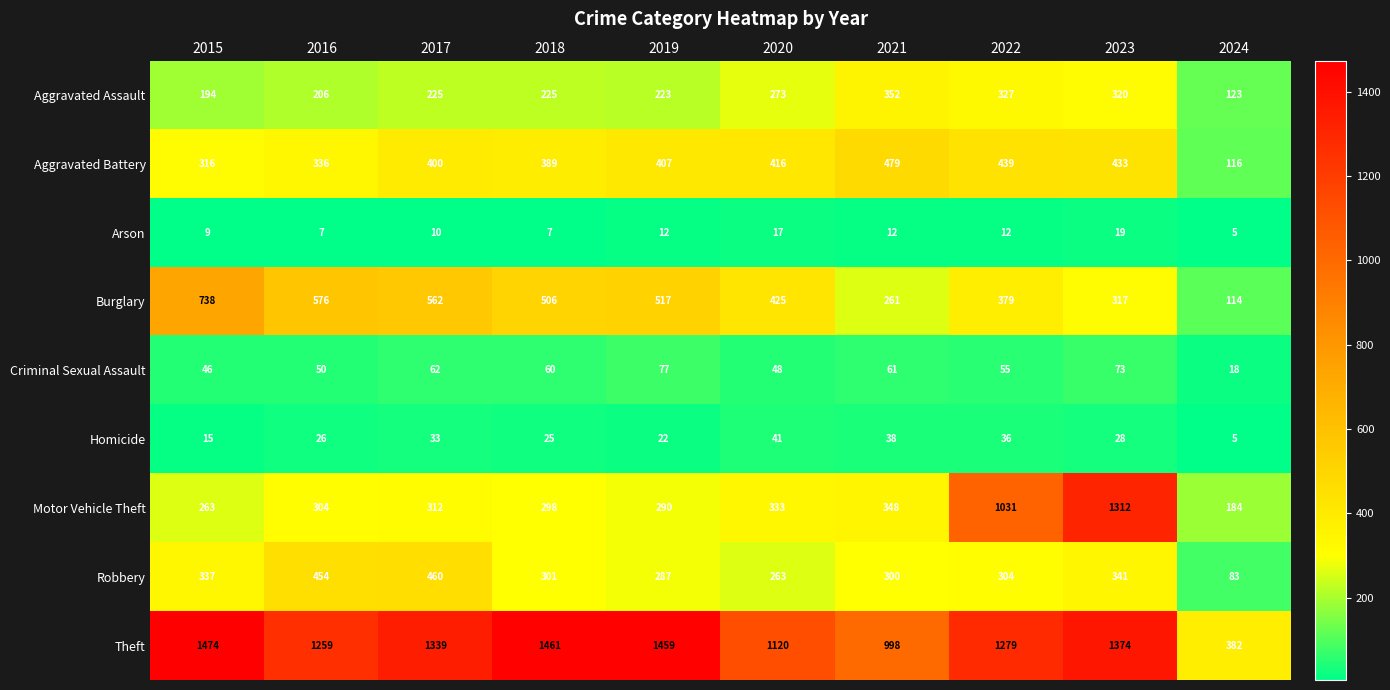

What is the total value across all series at 2023?

4217